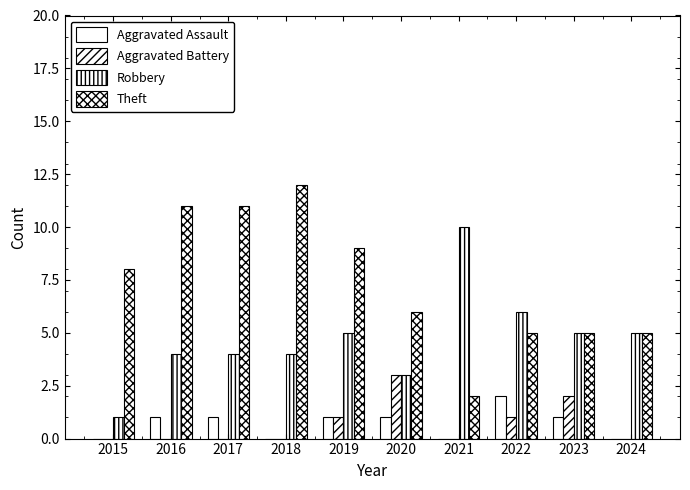

Reading left to right, what are all the values shown in this chart?

Aggravated Assault: 0	1	1	0	1	1	0	2	1	0
Aggravated Battery: 0	0	0	0	1	3	0	1	2	0
Robbery: 1	4	4	4	5	3	10	6	5	5
Theft: 8	11	11	12	9	6	2	5	5	5